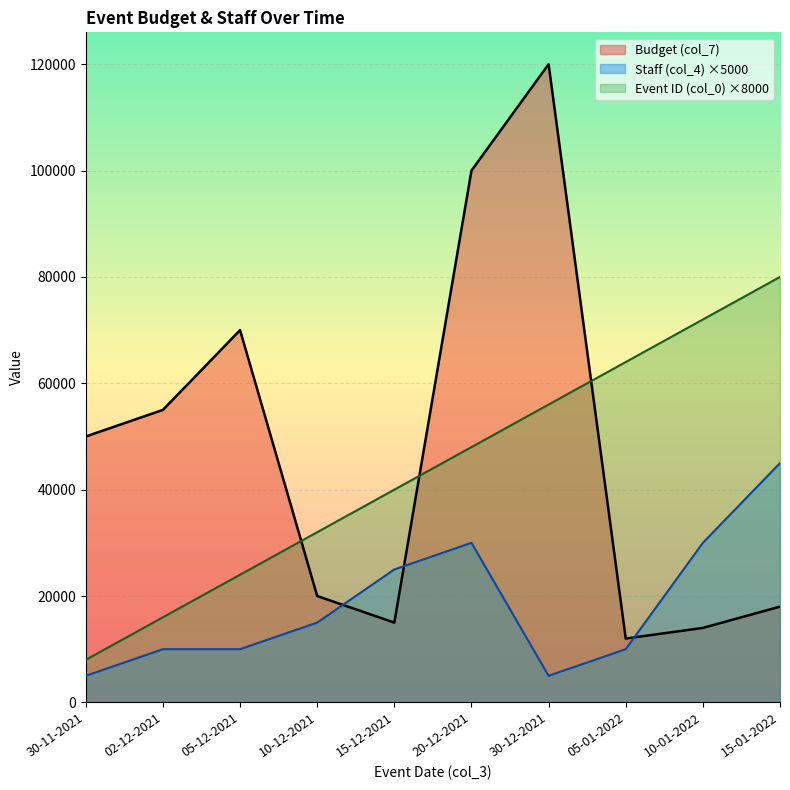

How many values in the Budget (col_7) series exceed 50000?

4